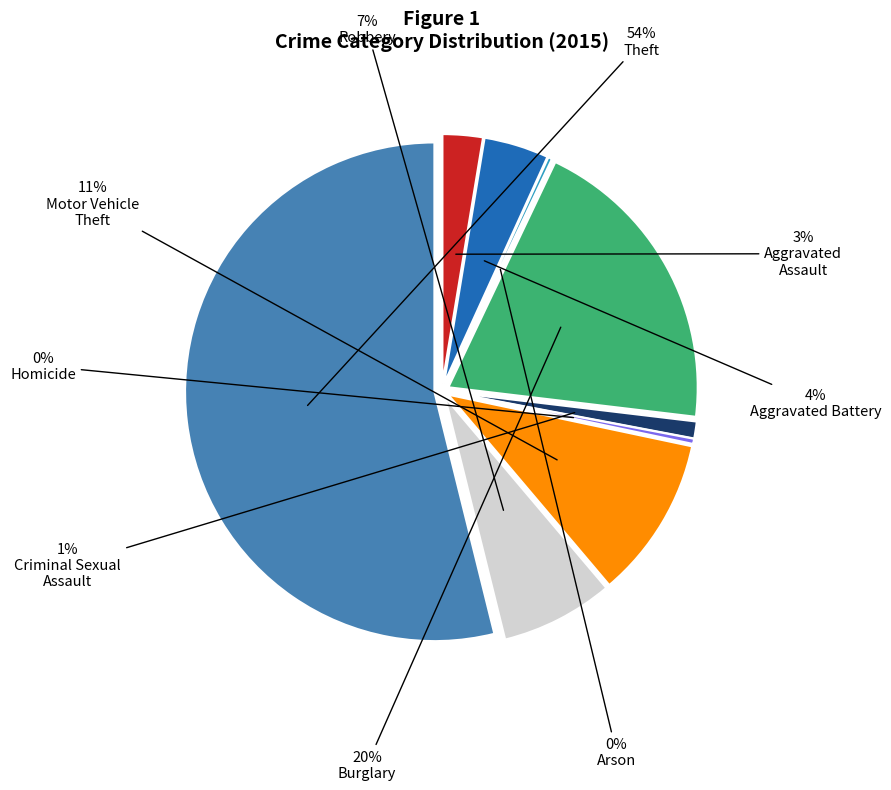

Is the sum of Homicide and Arson greater than half?

No